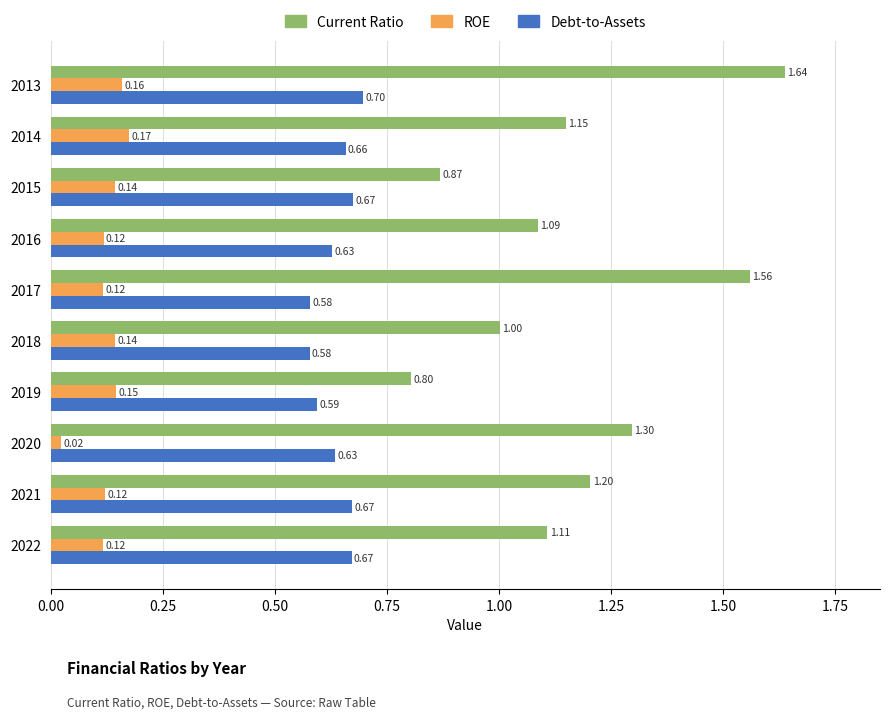

What is the sum of all Current Ratio values?

11.7